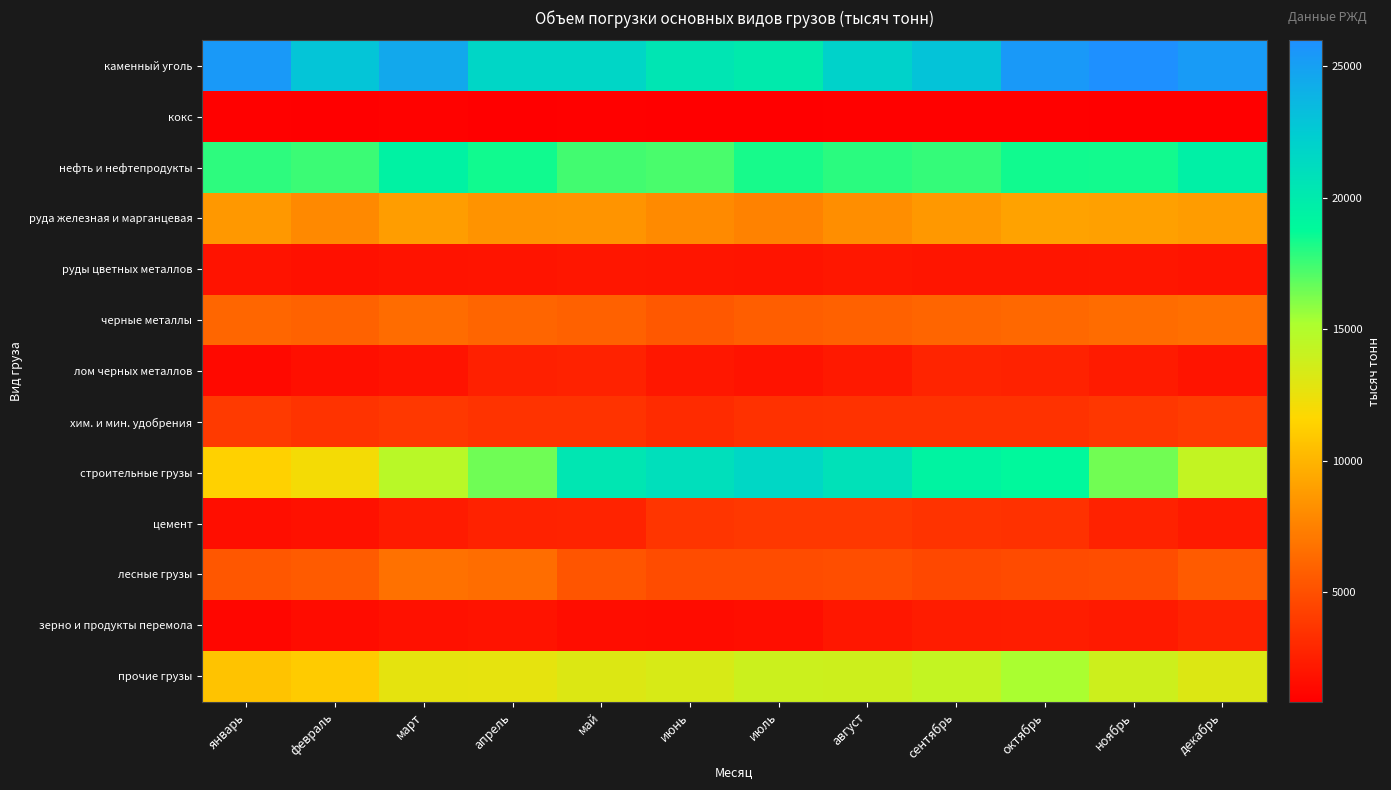

List the series in order of their peak value, lowest first.

кокс, руды цветных металлов, зерно и продукты перемола, лом черных металлов, цемент, хим. и мин. удобрения, черные металлы, лесные грузы, руда железная и марганцевая, прочие грузы, нефть и нефтепродукты, строительные грузы, каменный уголь